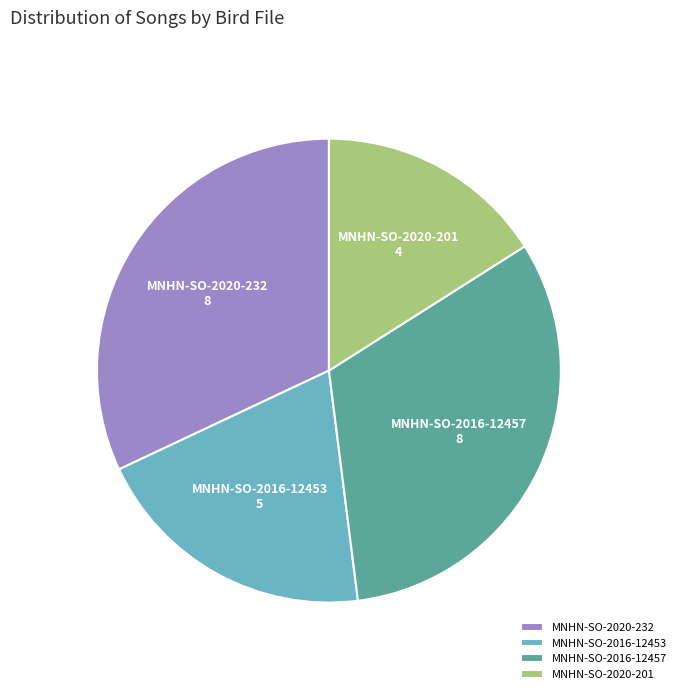

True or false: MNHN-SO-2020-201 accounts for 16% of the total.

True